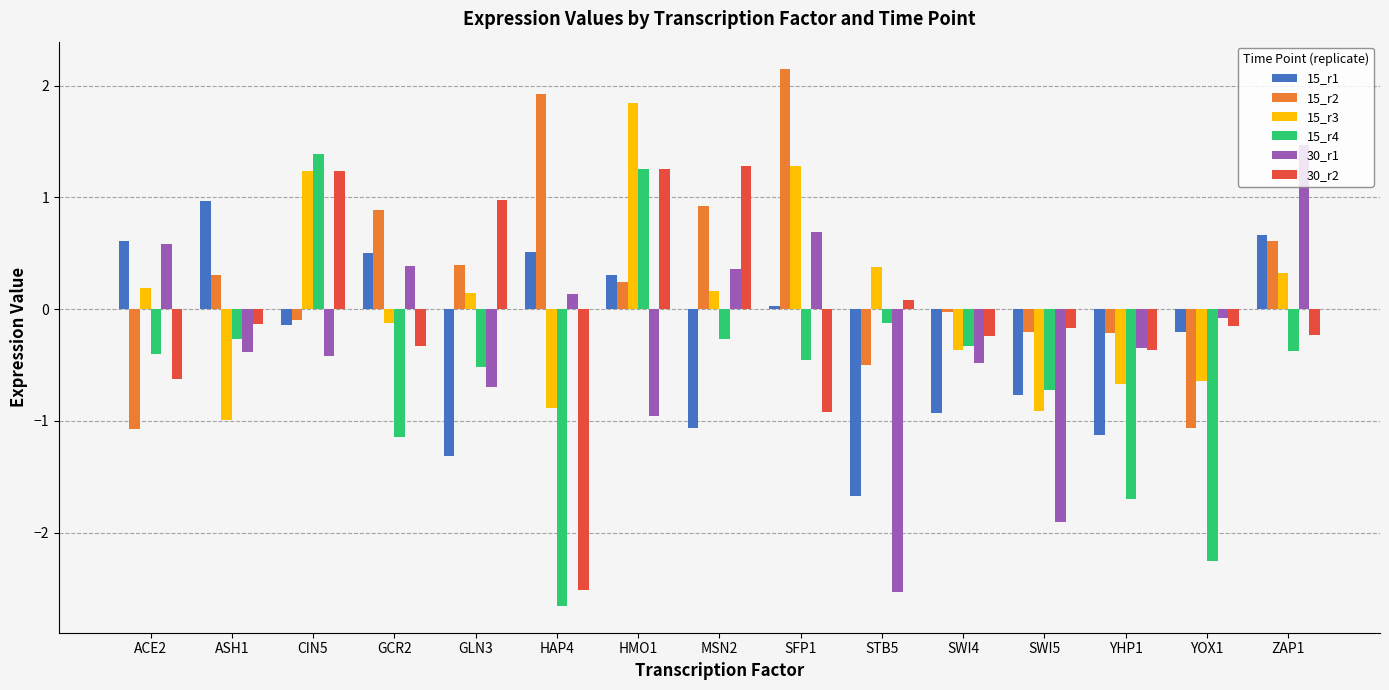

Is it true that 15_r4 equals -0.4 at ACE2?

True